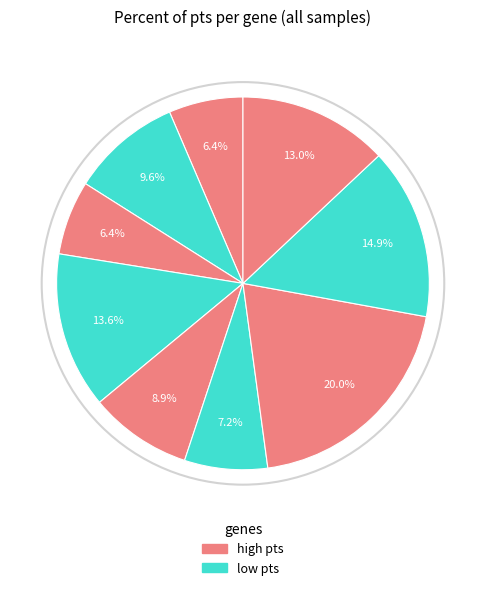

Count the number of slices in the pie.

9